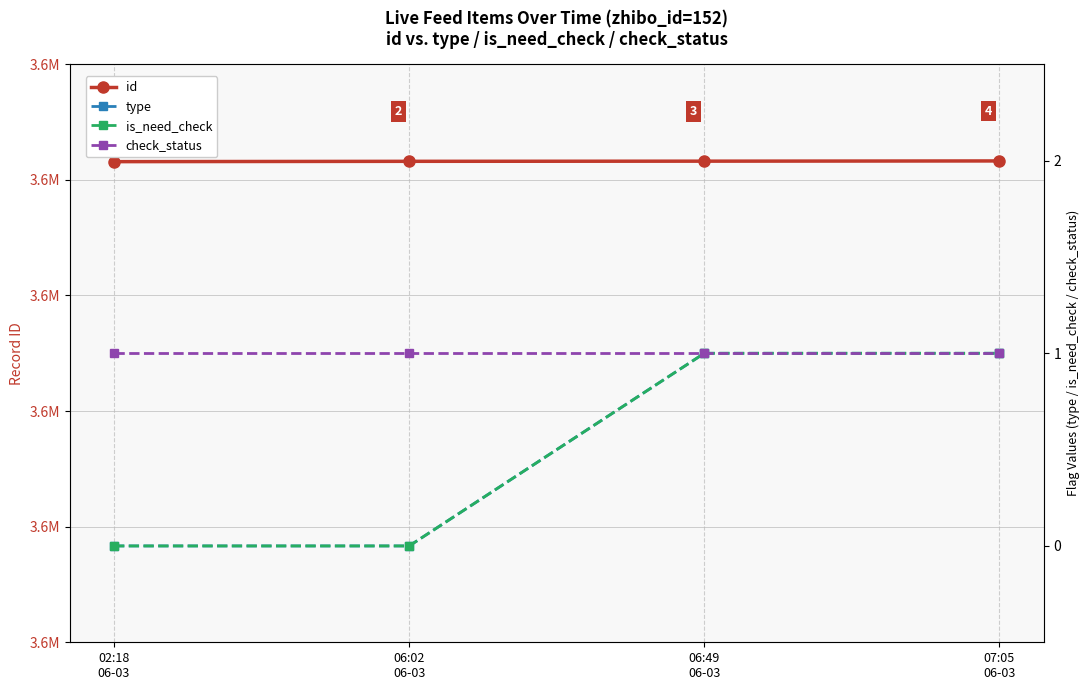

True or false: is_need_check and id intersect in this chart.

False